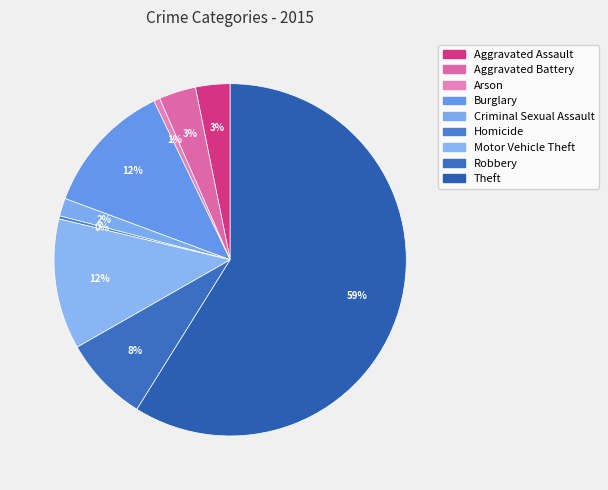

What portion of the pie excludes Arson?

99.4%